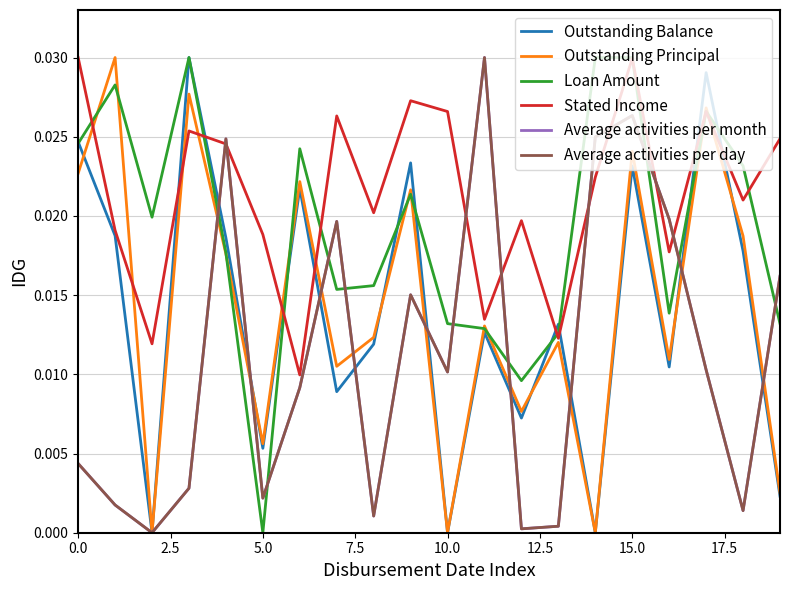

How many Loan Amount values are between 0 and 1?

20